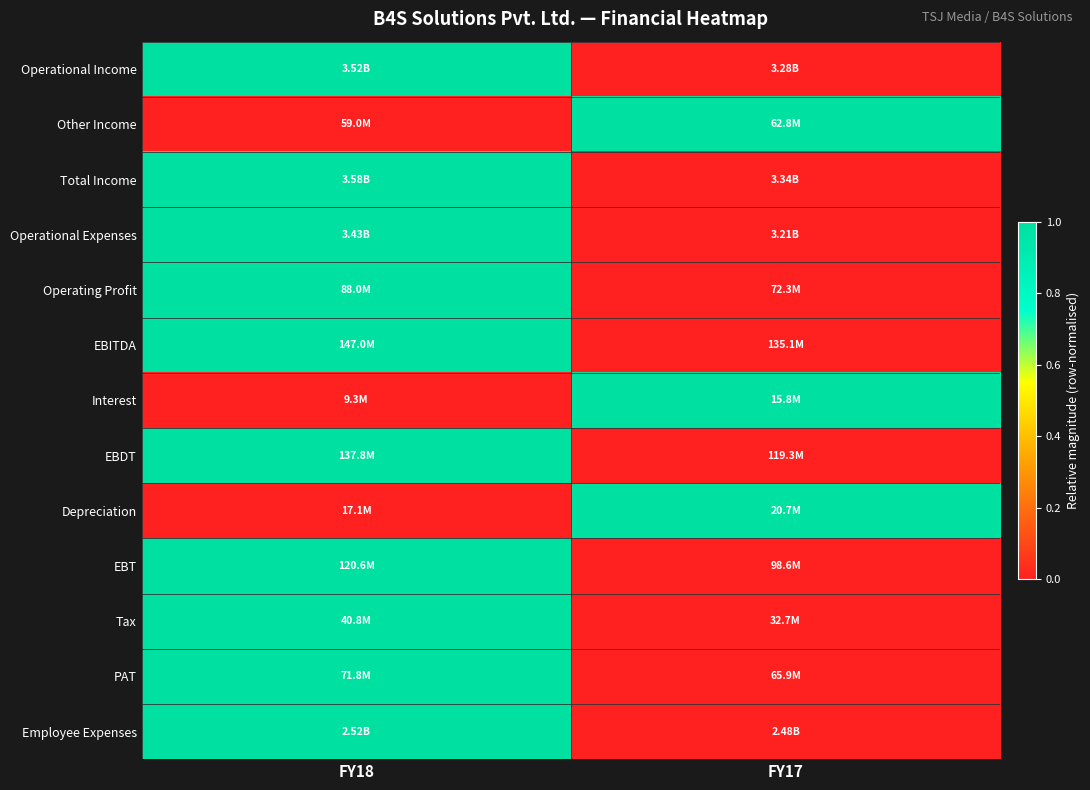

Reading left to right, extract all data points from this chart.

Operational Income: FY18=1	FY17=0
Other Income: FY18=0	FY17=1
Total Income: FY18=1	FY17=0
Operational Expenses: FY18=1	FY17=0
Operating Profit: FY18=1	FY17=0
EBITDA: FY18=1	FY17=0
Interest: FY18=0	FY17=1
EBDT: FY18=1	FY17=0
Depreciation: FY18=0	FY17=1
EBT: FY18=1	FY17=0
Tax: FY18=1	FY17=0
PAT: FY18=1	FY17=0
Employee Expenses: FY18=1	FY17=0